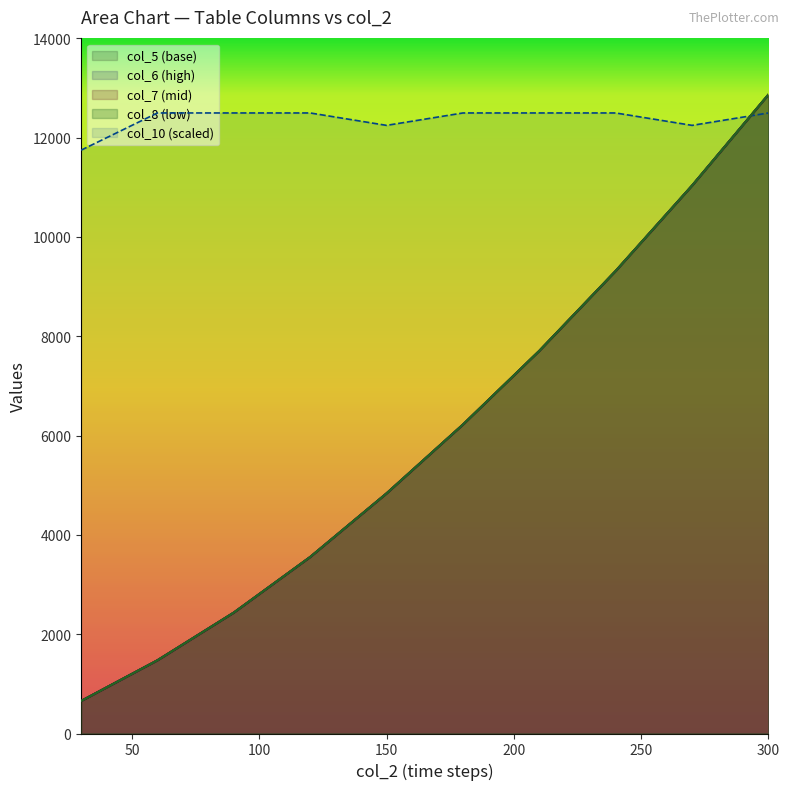

Which series changed the most between 60 and 150?

col_6